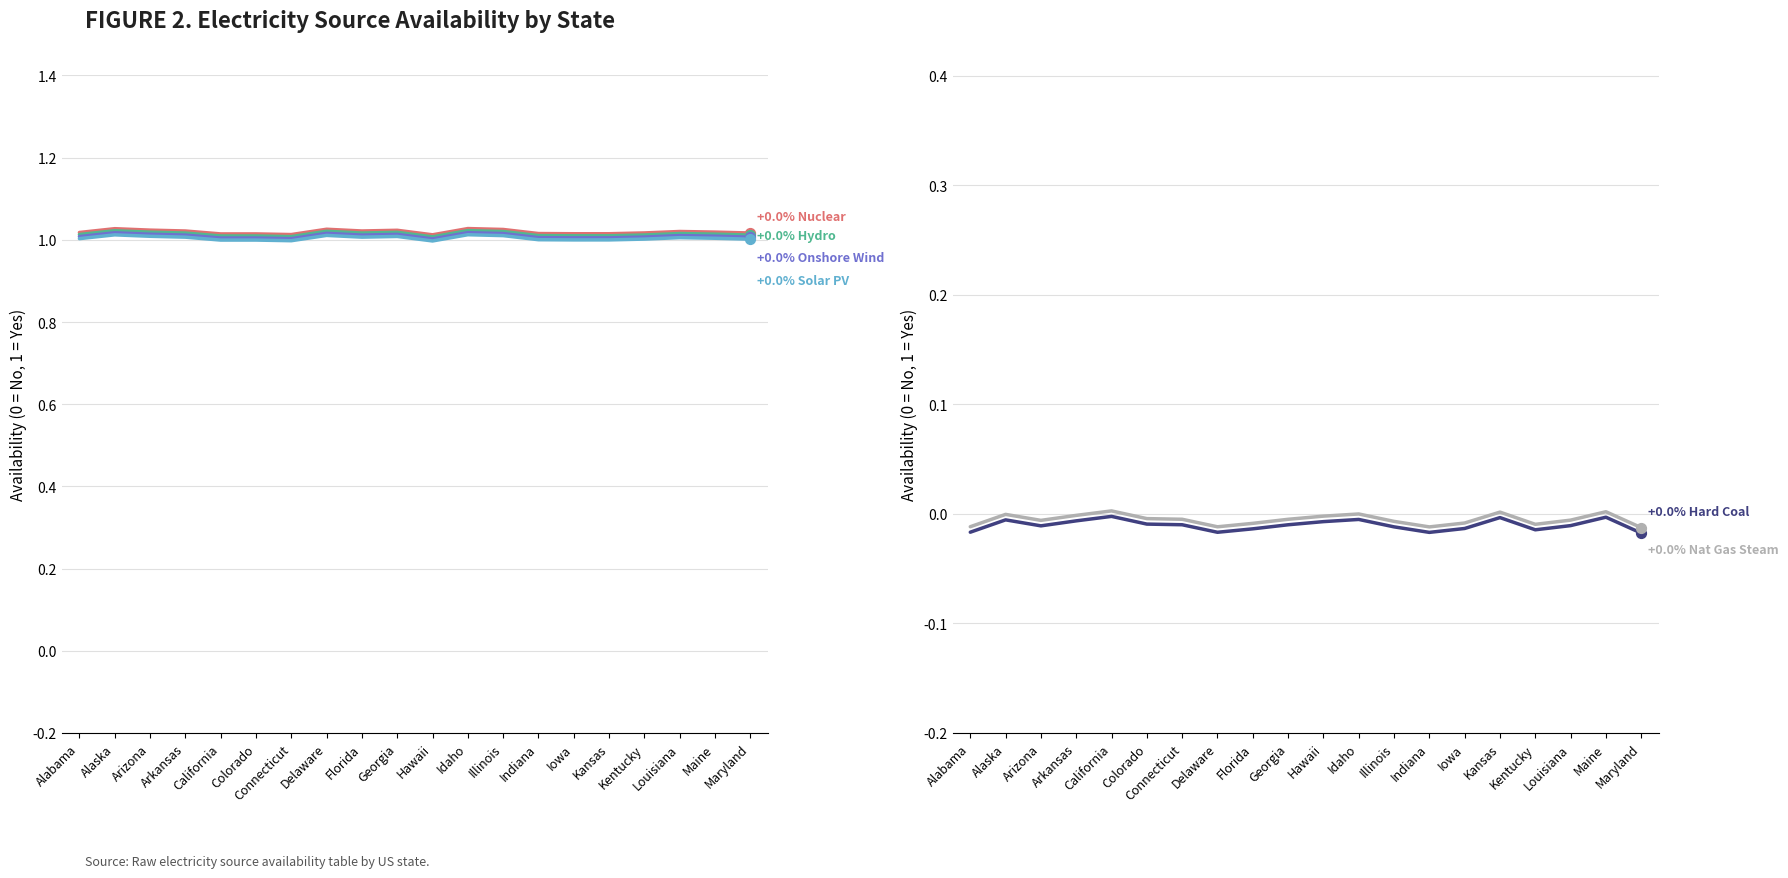

What are all the series names shown in the legend?

nuclear, hydro, onshore wind, solar PV, hard coal, natural gas steam turbine